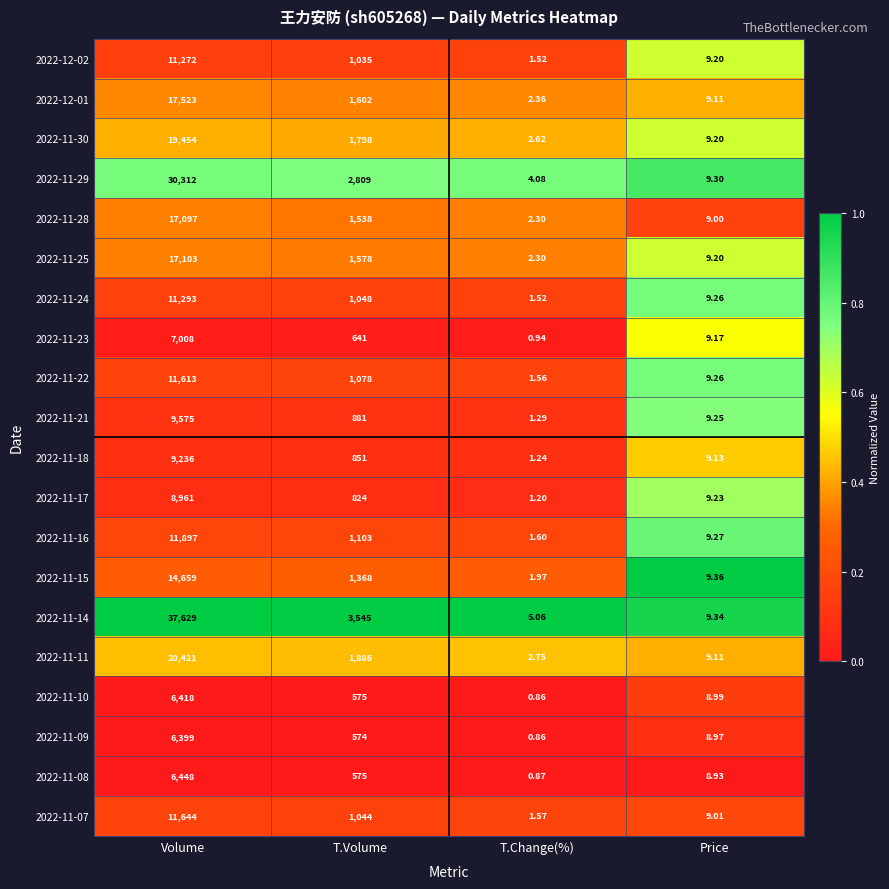

Where does the 2022-11-10 series first go above 575?

Volume